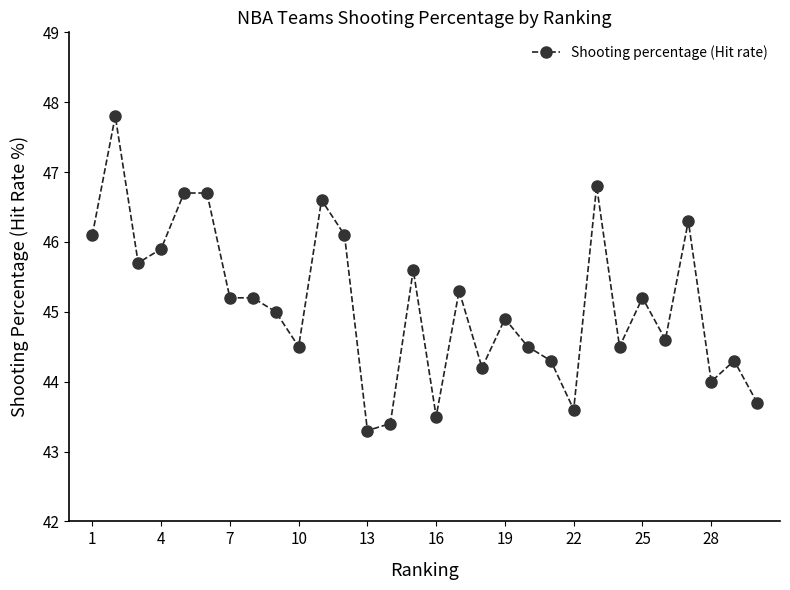

Reading left to right, list all the values displayed in this chart.

46.1	47.8	45.7	45.9	46.7	46.7	45.2	45.2	45.0	44.5	46.6	46.1	43.3	43.4	45.6	43.5	45.3	44.2	44.9	44.5	44.3	43.6	46.8	44.5	45.2	44.6	46.3	44.0	44.3	43.7